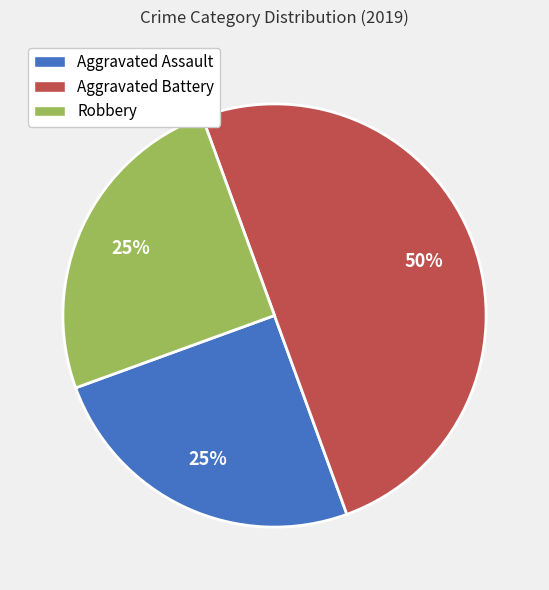

What is the largest slice in the pie chart?

Aggravated Battery